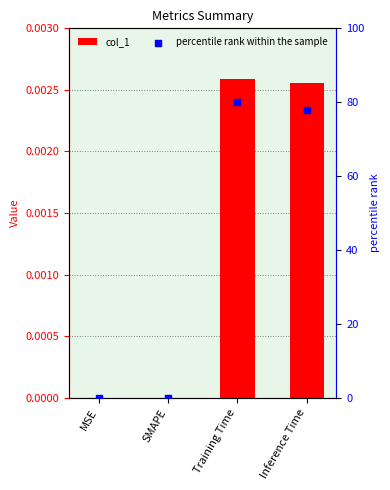

At how many categories does at least one series exceed 32?

2